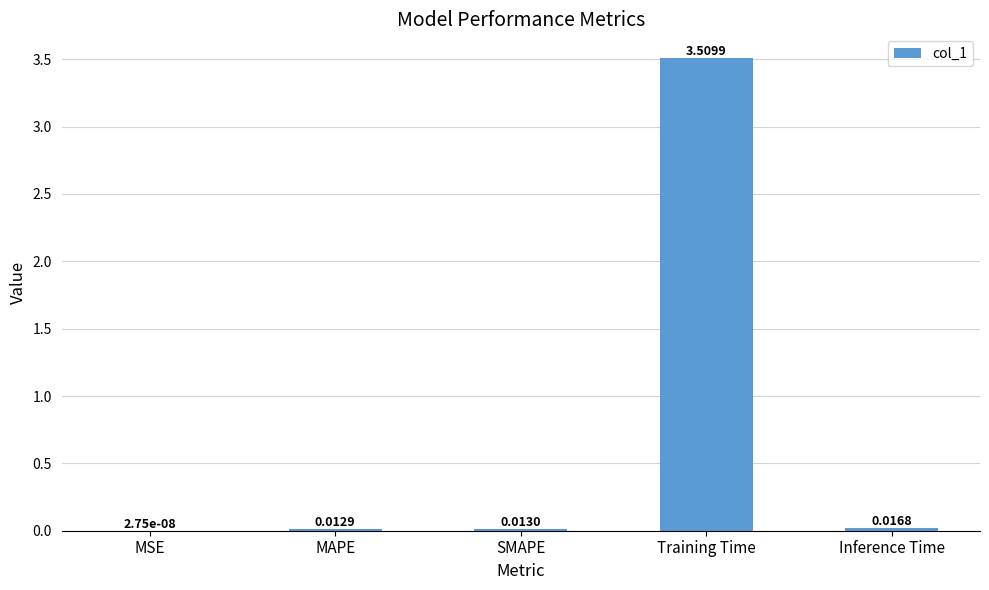

At which category does the chart reach its peak across all series?

Training Time